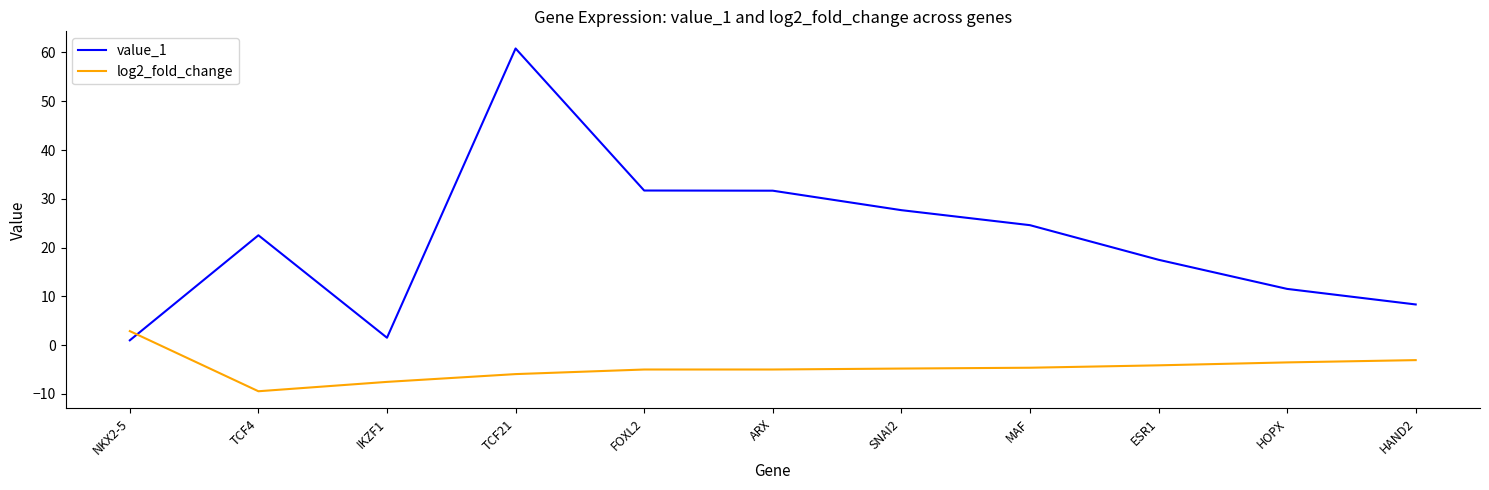

Which series changed the most between ARX and MAF?

value_1